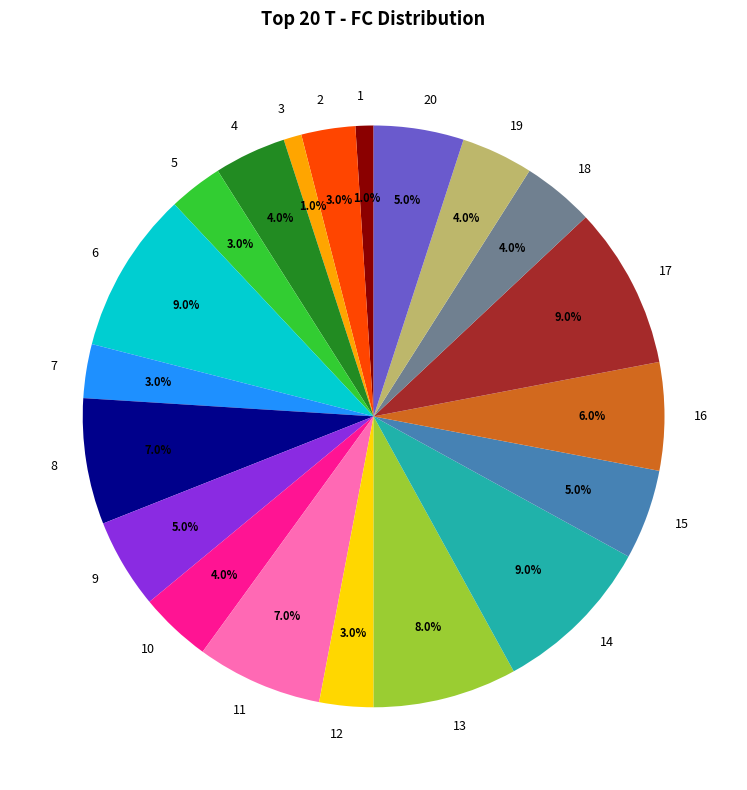

Is it true that 15 is 19% of the pie?

False